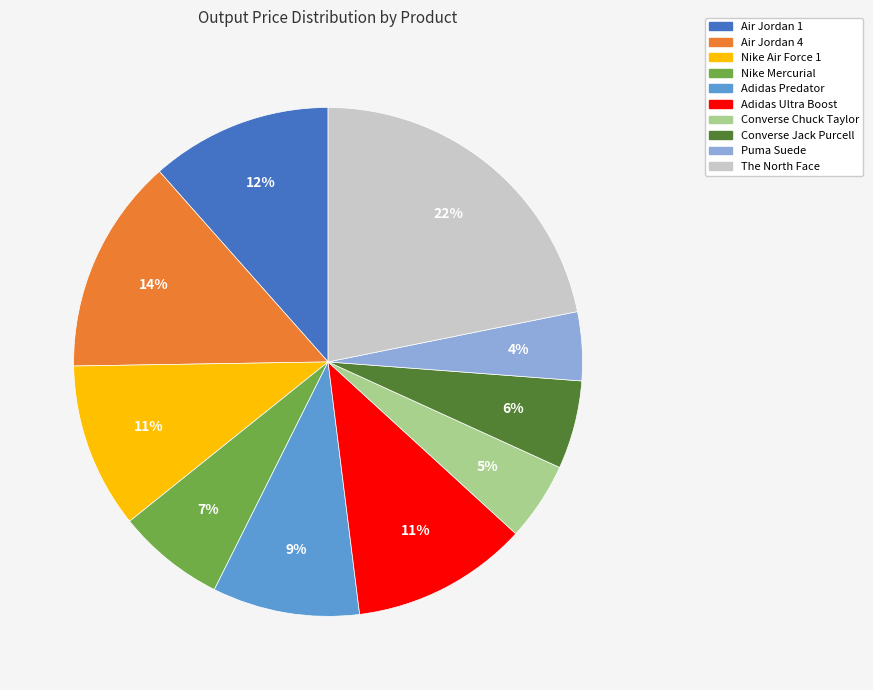

Do Adidas Ultra Boost and Converse Jack Purcell together represent more than half of the pie?

No